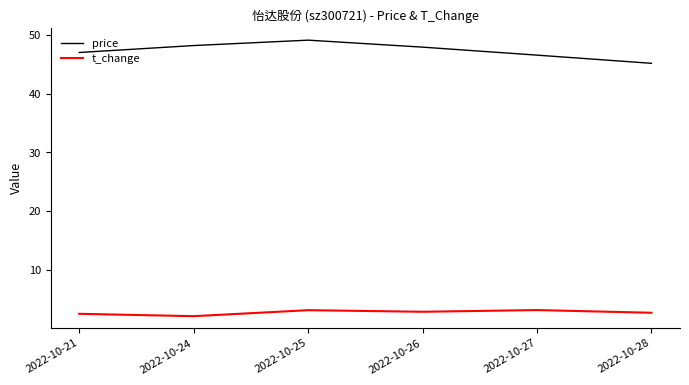

Between 2022-10-21 and 2022-10-28, which series saw the biggest shift?

price